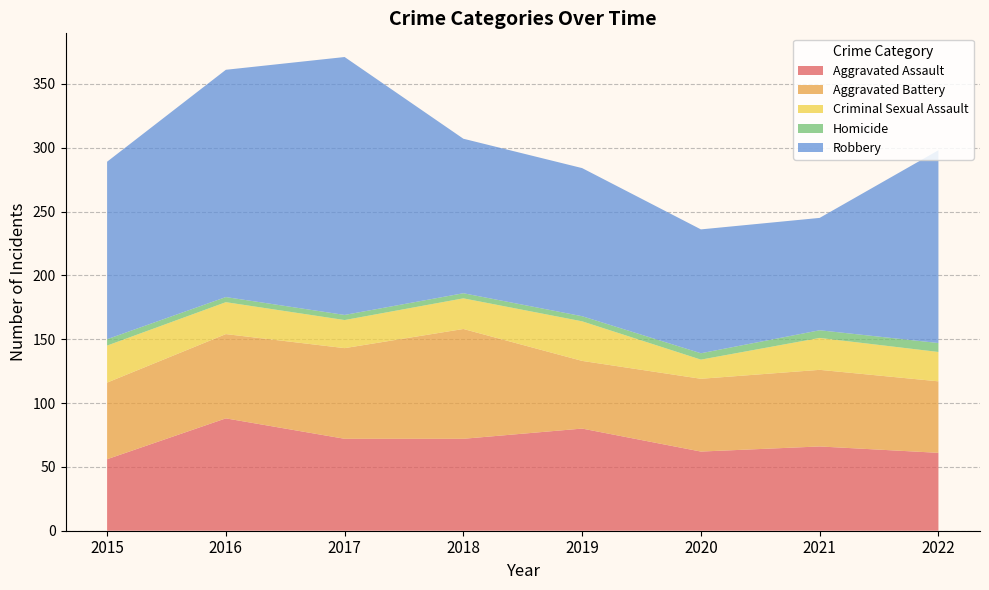

Reading right to left, transcribe all the data shown in this chart.

Aggravated Assault: 2022=61	2021=66	2020=62	2019=80	2018=72	2017=72	2016=88	2015=56
Aggravated Battery: 2022=56	2021=60	2020=57	2019=53	2018=86	2017=71	2016=66	2015=60
Criminal Sexual Assault: 2022=23	2021=25	2020=15	2019=31	2018=24	2017=22	2016=25	2015=29
Homicide: 2022=7	2021=6	2020=5	2019=4	2018=4	2017=4	2016=4	2015=5
Robbery: 2022=151	2021=88	2020=97	2019=116	2018=121	2017=202	2016=178	2015=139